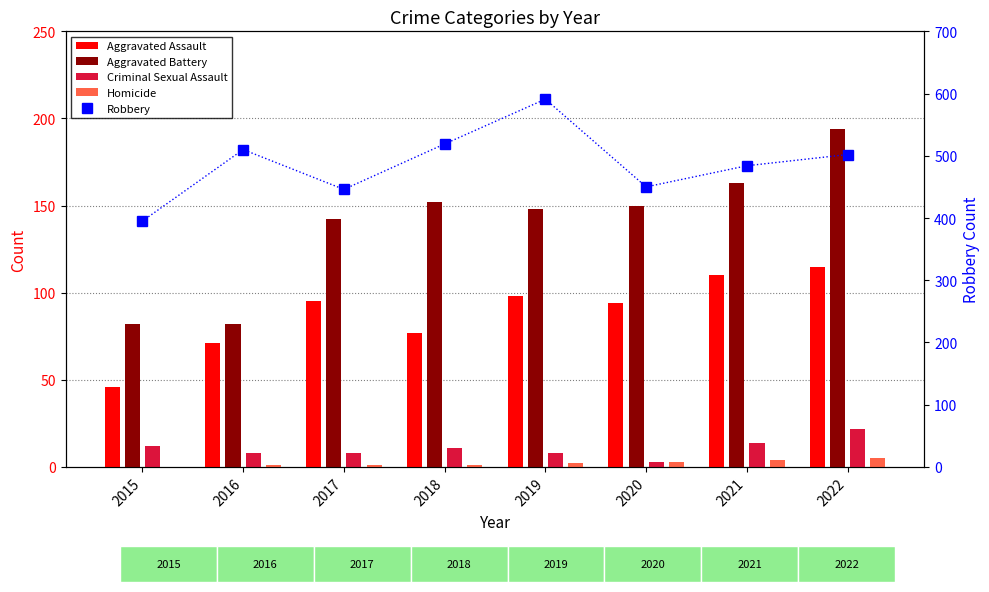

Reading left to right, transcribe all the data shown in this chart.

Aggravated Assault: 46	71	95	77	98	94	110	115
Aggravated Battery: 82	82	142	152	148	150	163	194
Criminal Sexual Assault: 12	8	8	11	8	3	14	22
Homicide: 0	1	1	1	2	3	4	5
Robbery: 395	510	446	519	591	450	484	502